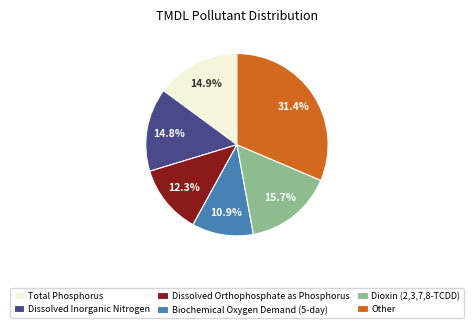

Is the sum of Dioxin (2,3,7,8-TCDD) and Total Phosphorus greater than half?

No